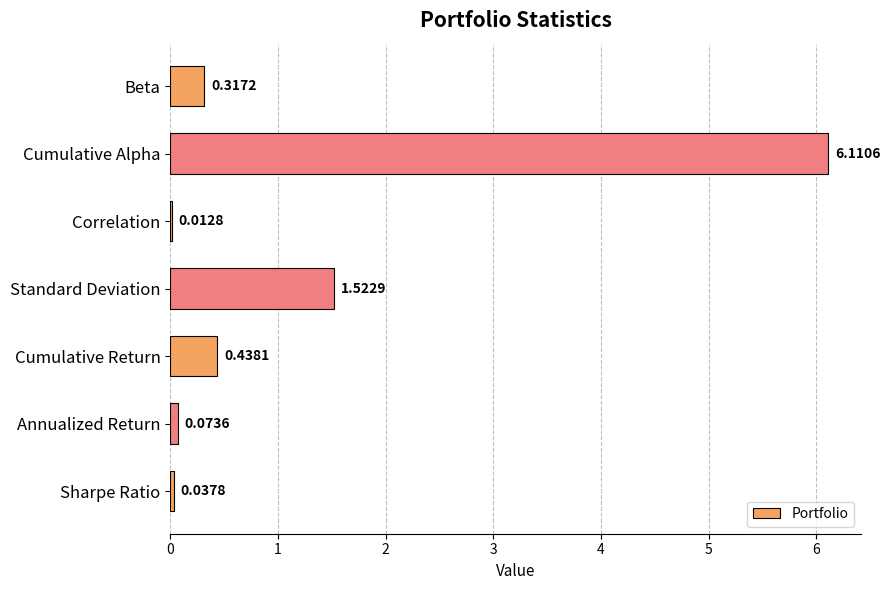

How many data points does each series have?

7